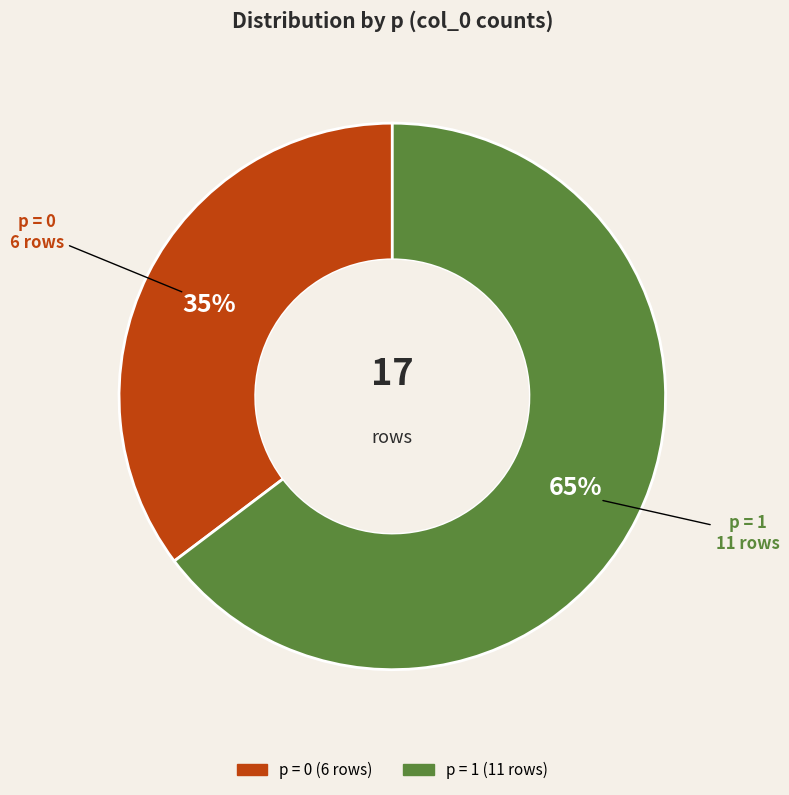

To the nearest percent, what is the average slice percentage?

50%